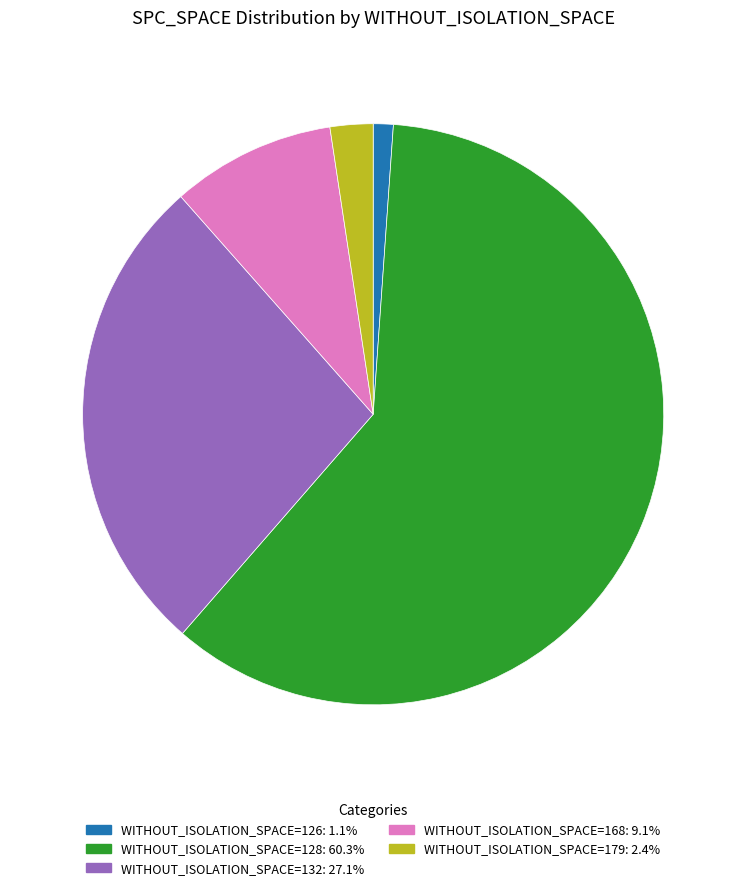

Approximately how many times larger is the value at WITHOUT_ISOLATION_SPACE=132: 27.1% compared to WITHOUT_ISOLATION_SPACE=126: 1.1%?

24.4